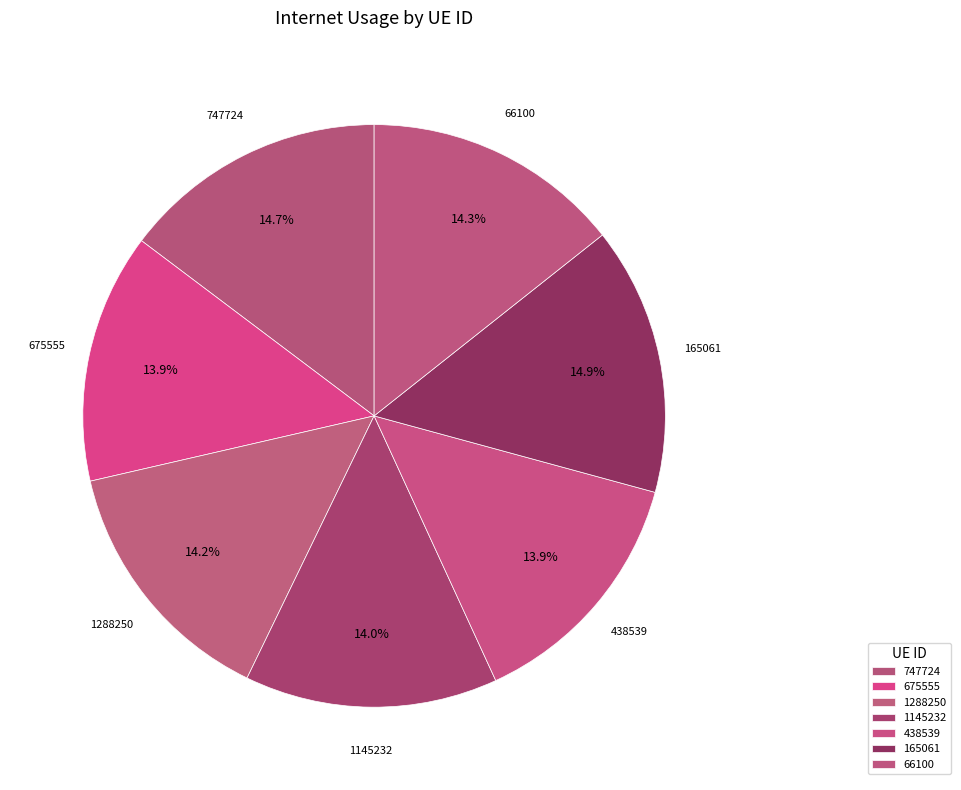

True or false: 747724 accounts for 15% of the total.

True